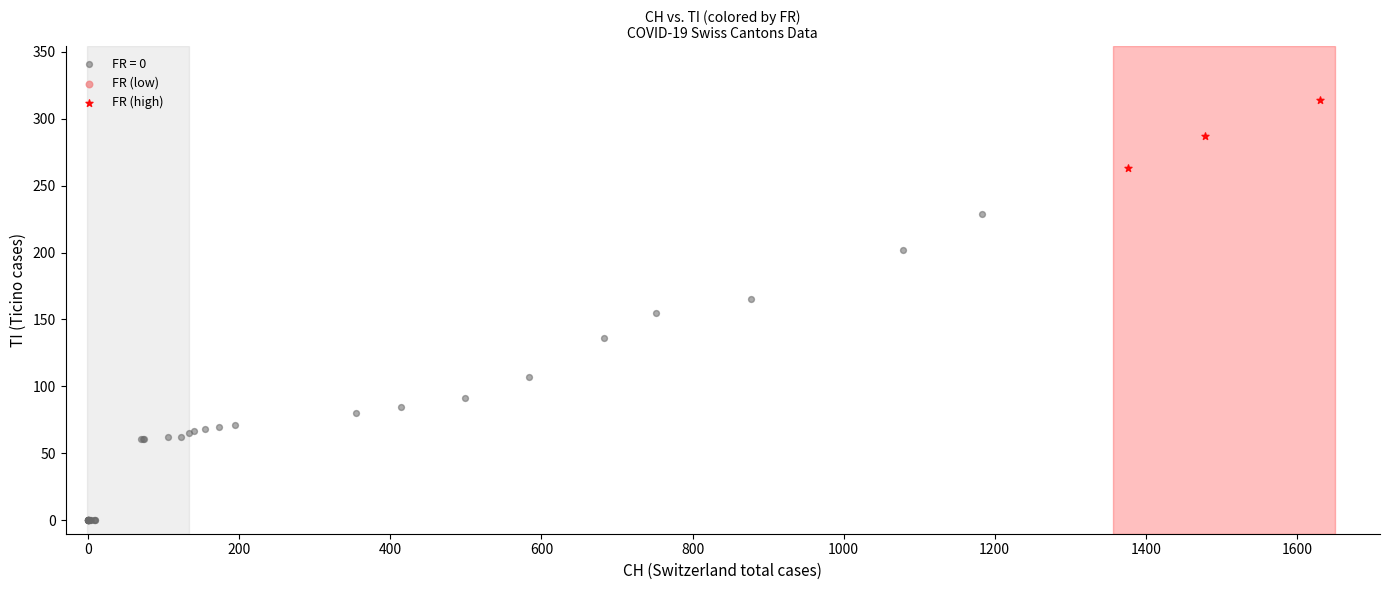

Which series contains the highest Y value?

FR (high)